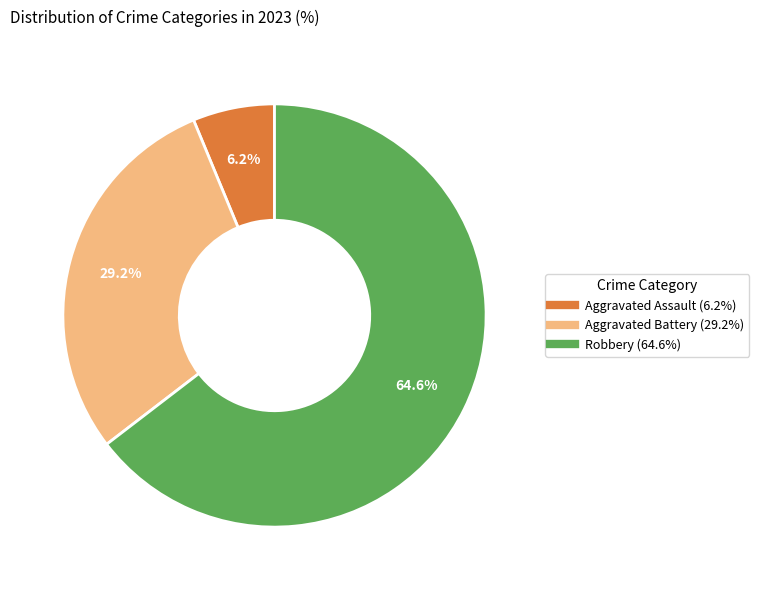

Is there a majority slice in this chart?

Yes